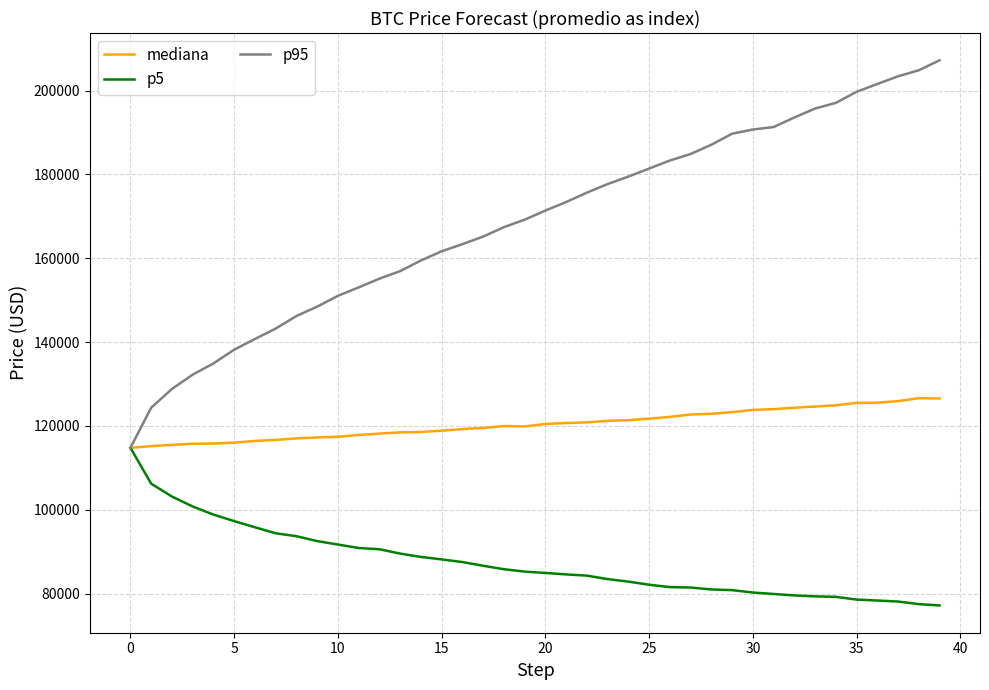

List the series in order of their overall mean, lowest first.

p5, mediana, p95